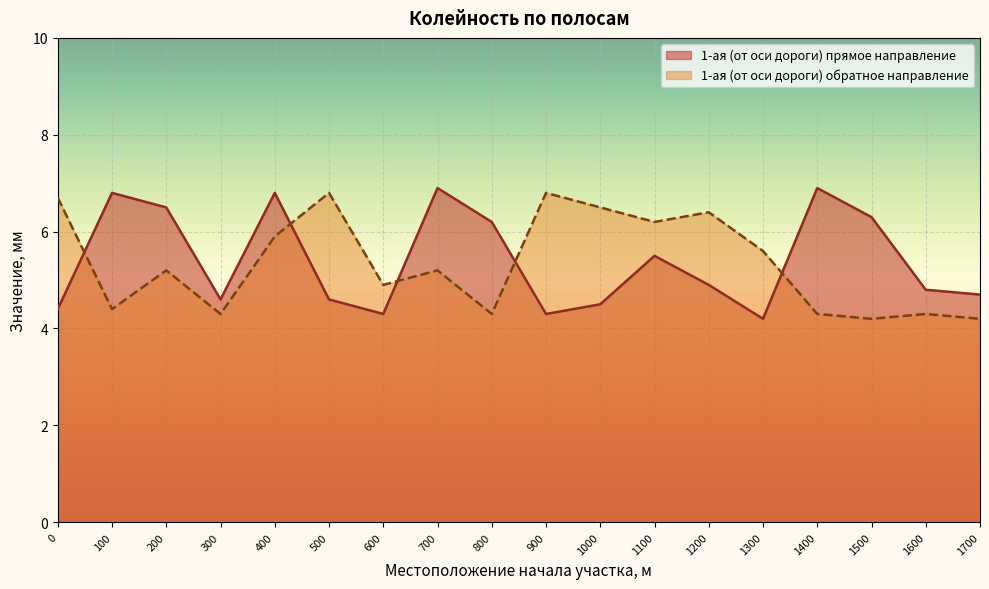

How many interior local peaks does the 1-ая (от оси дороги) обратное направление series have?

6